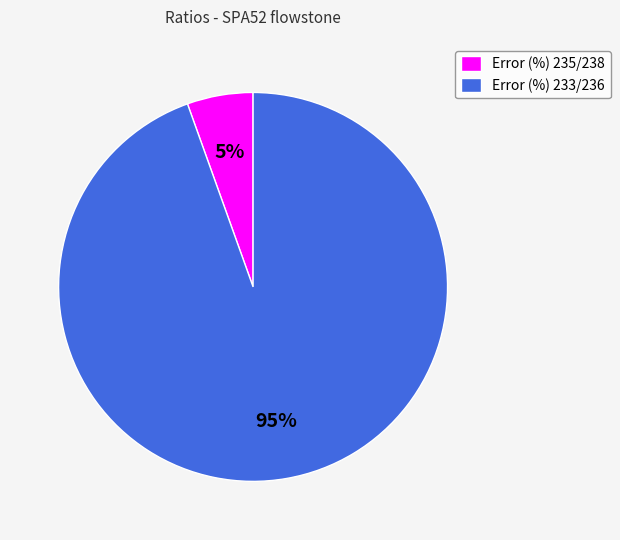

To the nearest percent, what is the average slice percentage?

50%